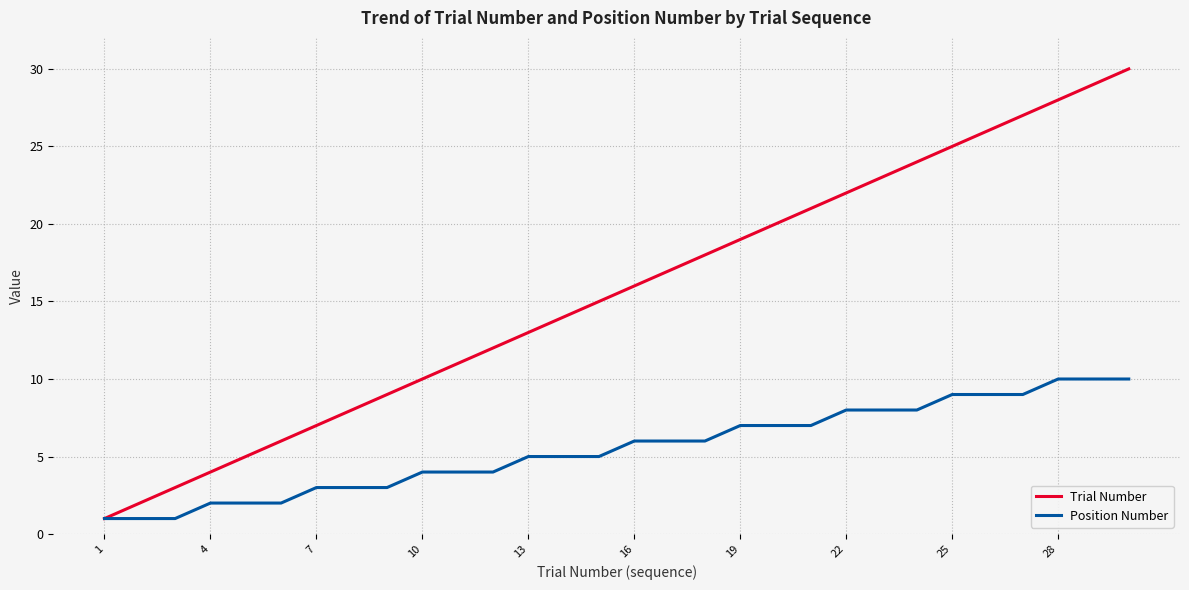

True or false: Trial Number has more than 0 interior local peaks.

False